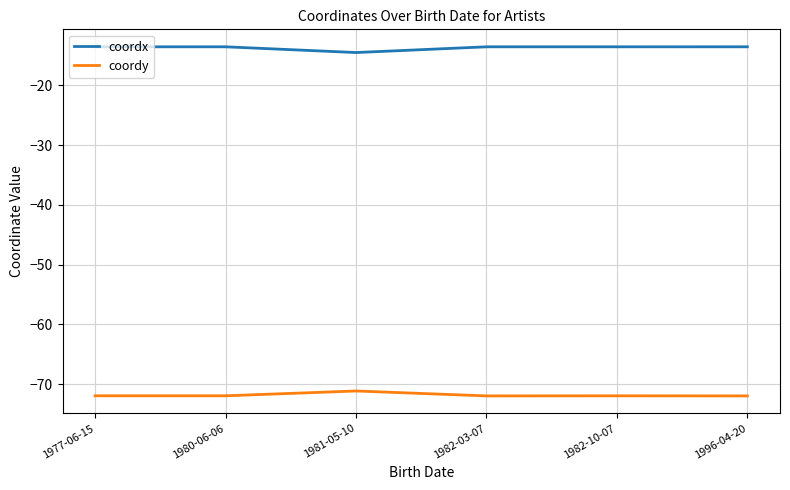

The value of coordy at 1982-03-07 is -72.0. True or false?

True